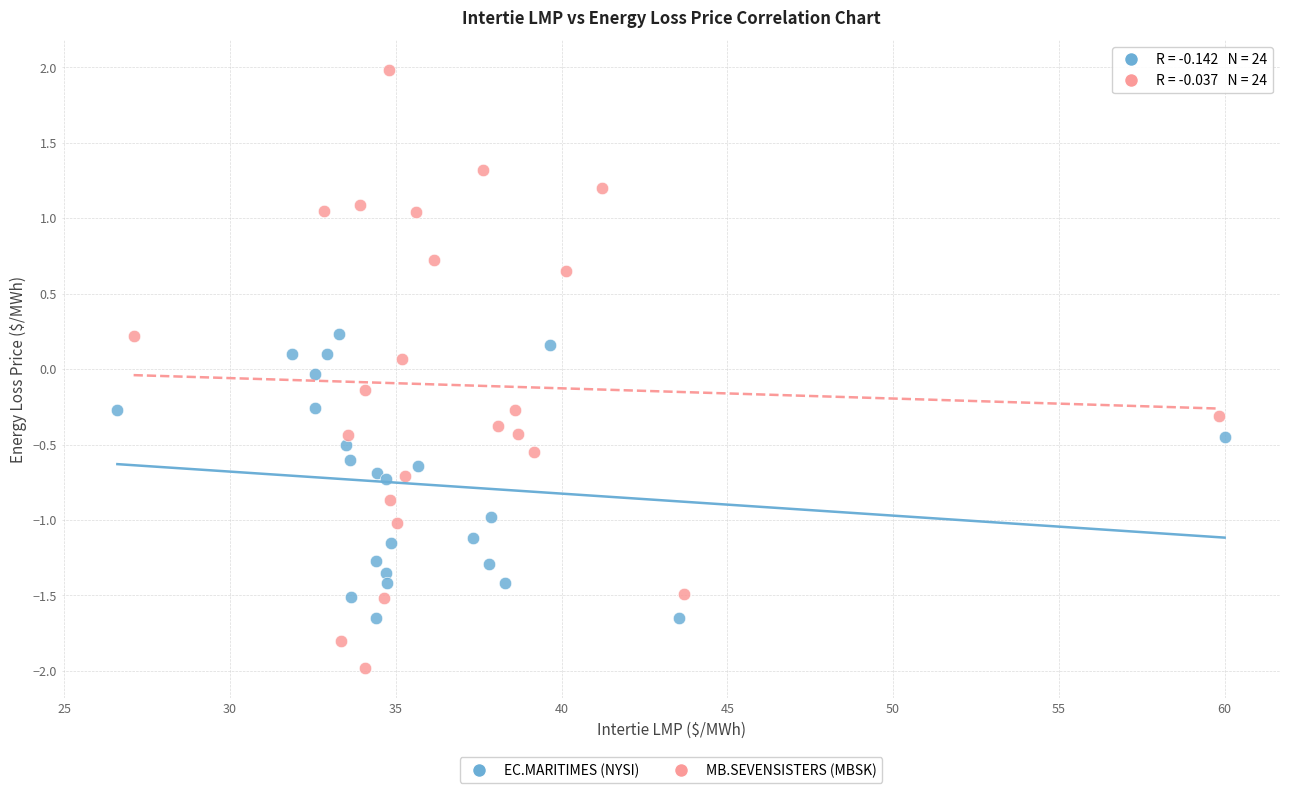

Which series contains the lowest Y value?

MB.SEVENSISTERS (MBSK)